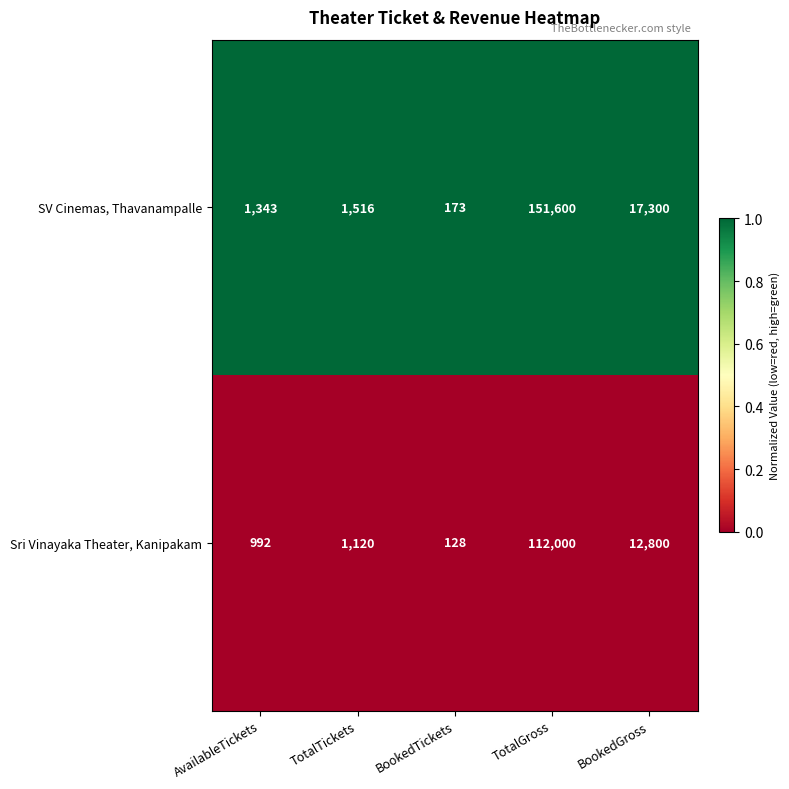

List the series in order of their peak value, highest first.

SV Cinemas, Thavanampalle, Sri Vinayaka Theater, Kanipakam